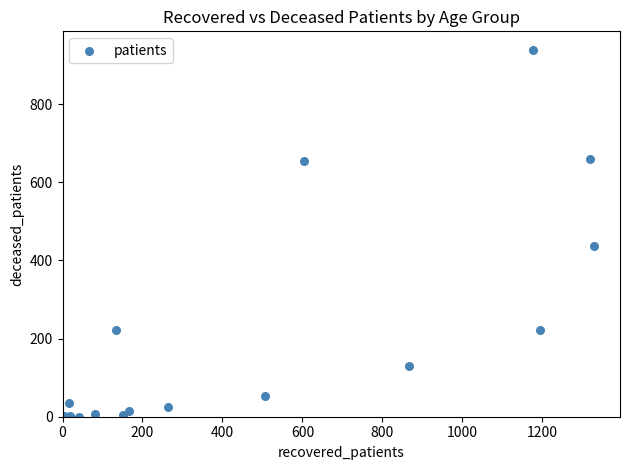

What Y value in the scatter plot is closest to 469?

436